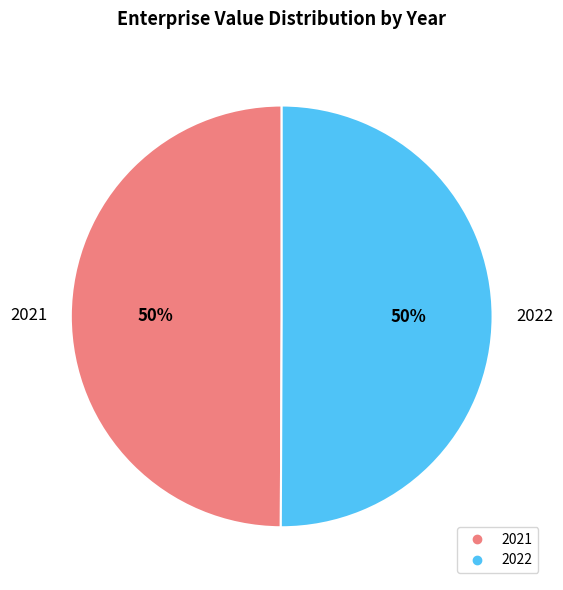

Do 2021 and 2022 together represent more than half of the pie?

Yes